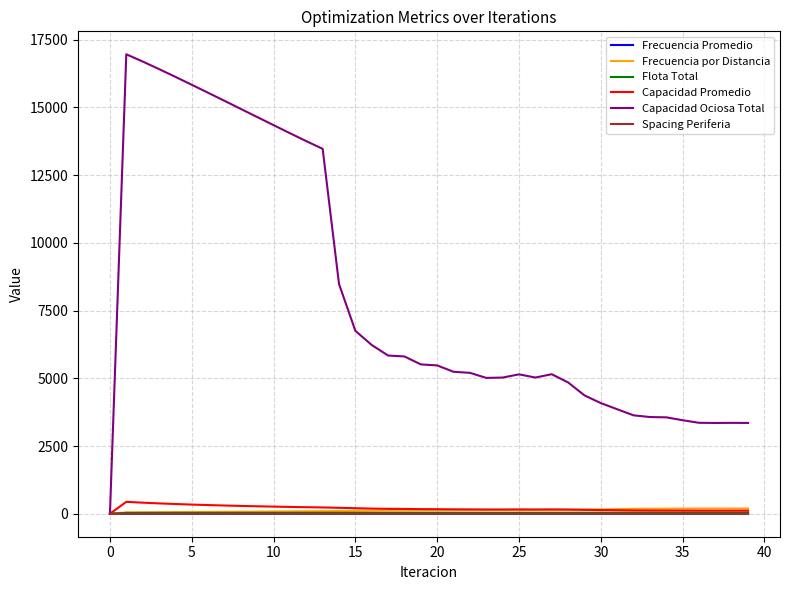

Which series has the largest total across all categories?

Capacidad Ociosa Total